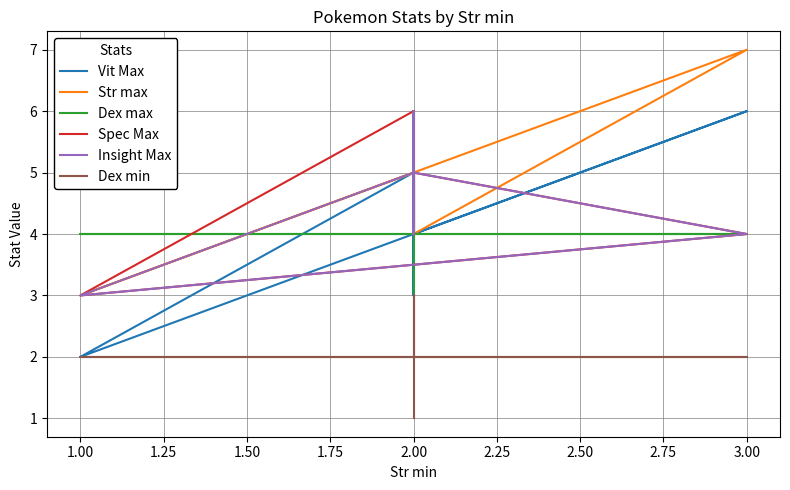

At which label does Dex max first exceed 4?

2.00